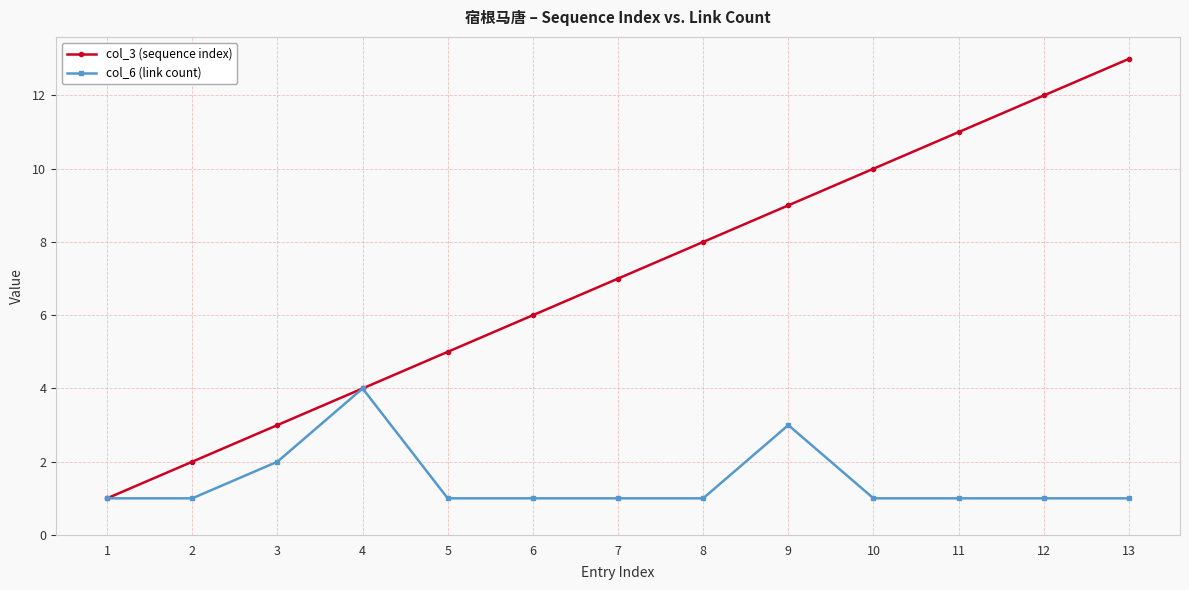

Reading right to left, extract all data points from this chart.

col_3 (sequence index): 13	12	11	10	9	8	7	6	5	4	3	2	1
col_6 (link count): 1	1	1	1	3	1	1	1	1	4	2	1	1